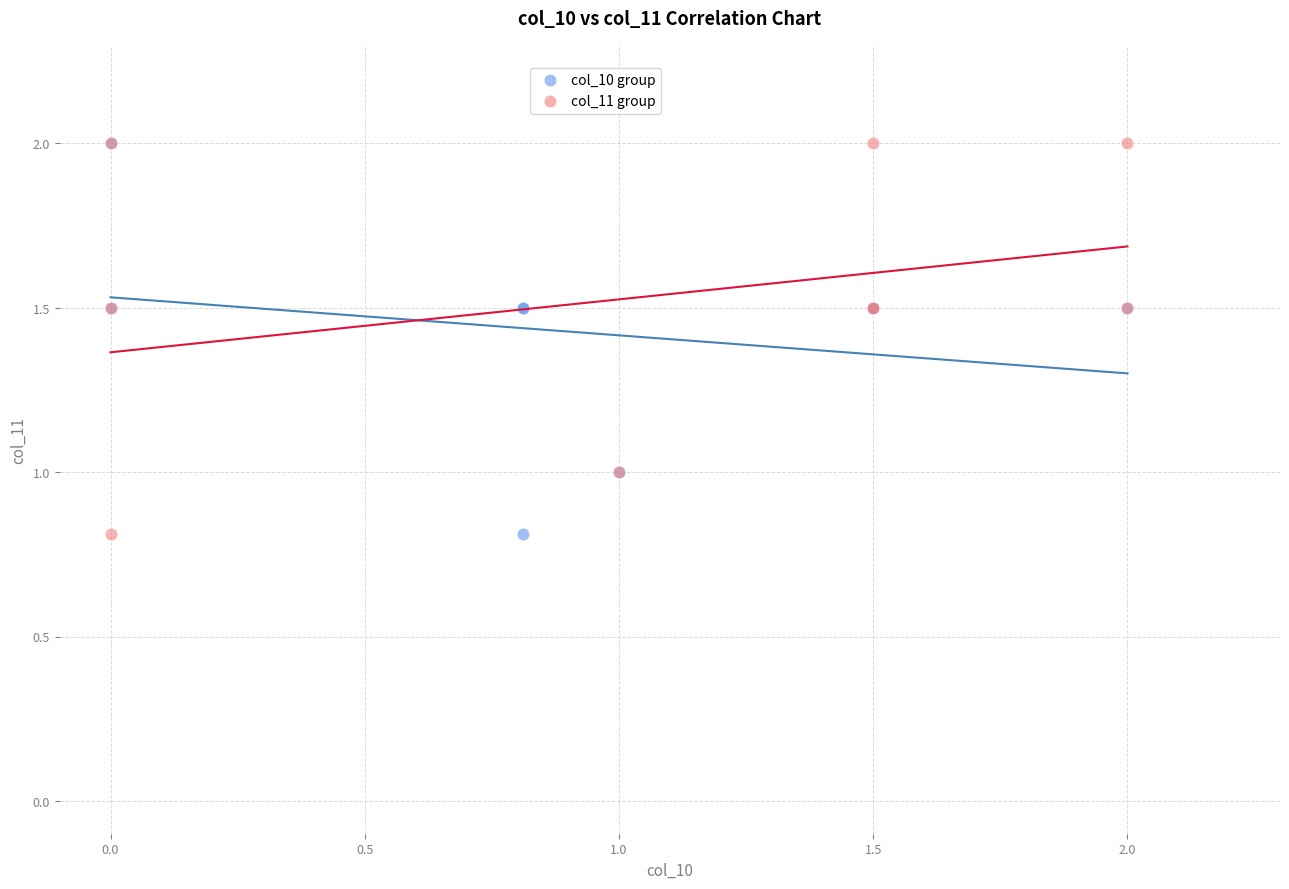

What are all the series names shown in the legend?

col_10 group, col_11 group